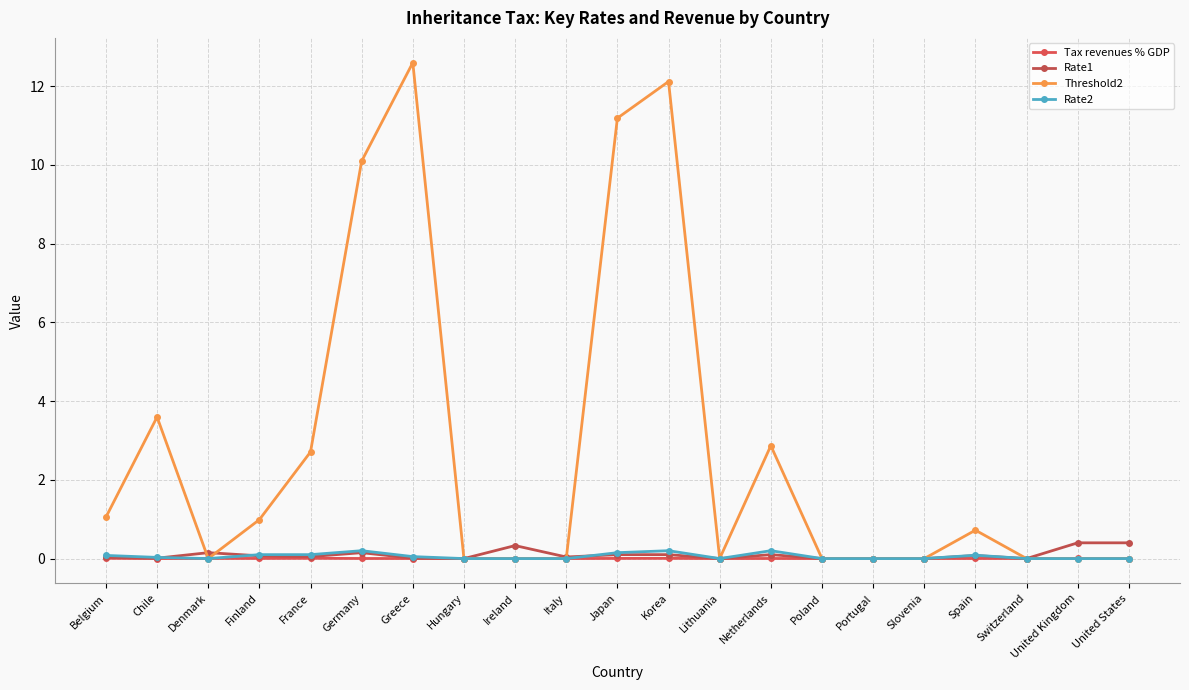

What is the label of the 10th point from the right?

Korea